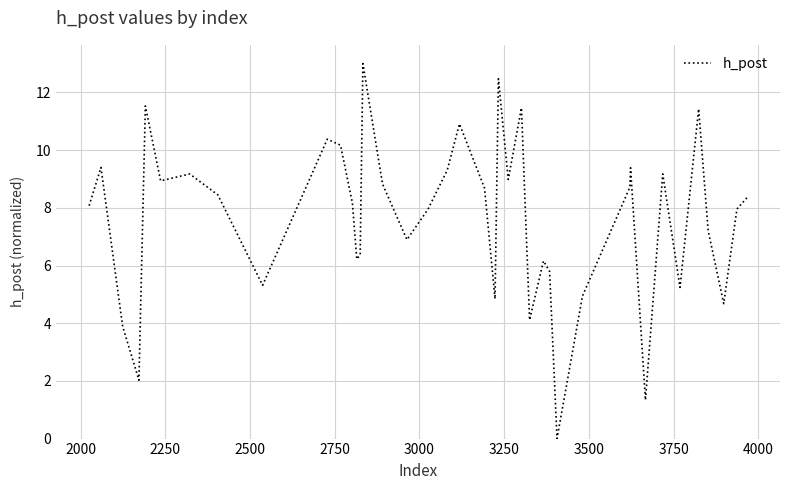

What is the greatest value displayed?

13.0